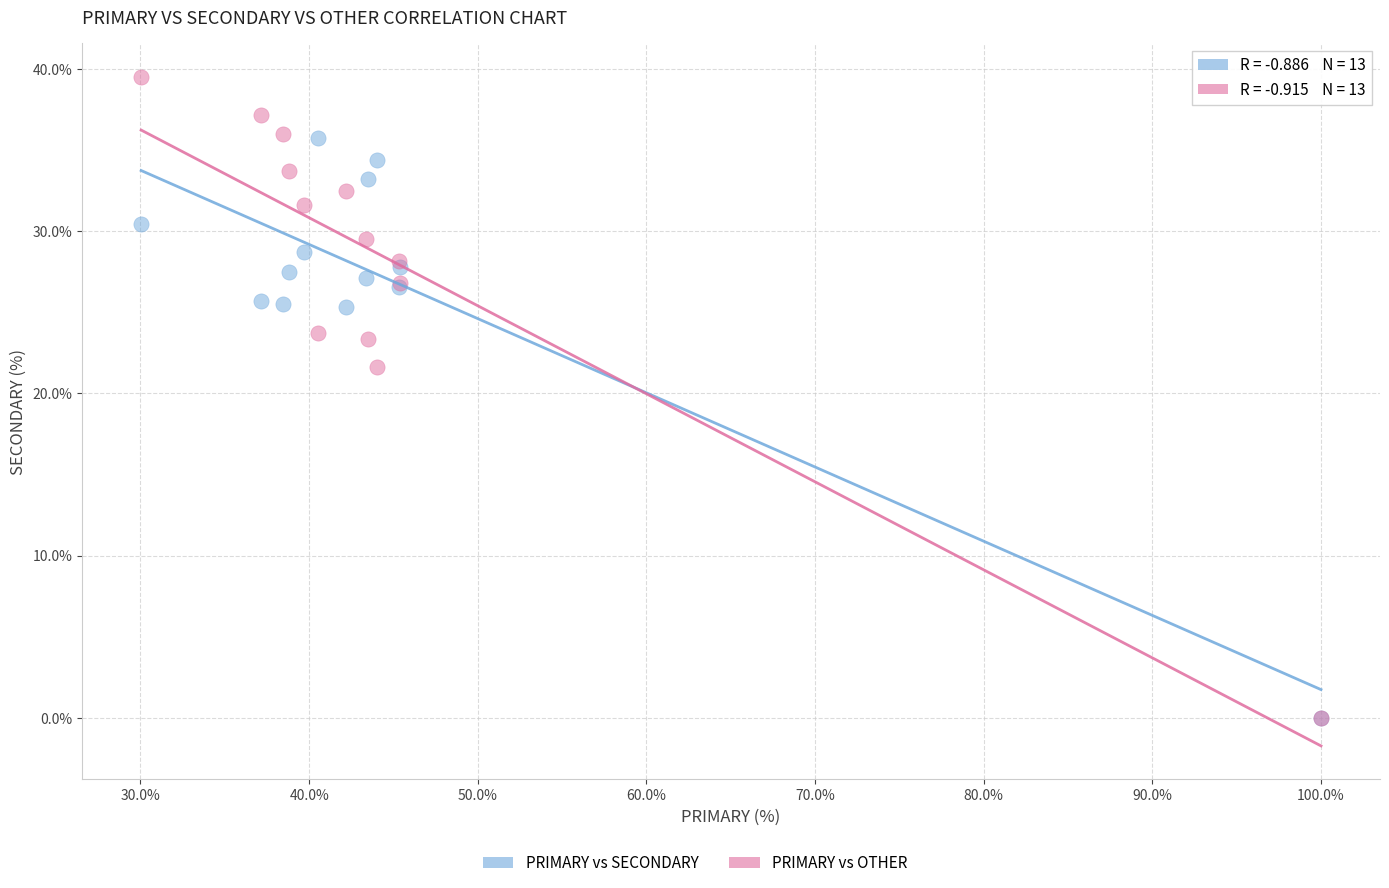

Which series has the widest spread of Y values?

PRIMARY vs OTHER